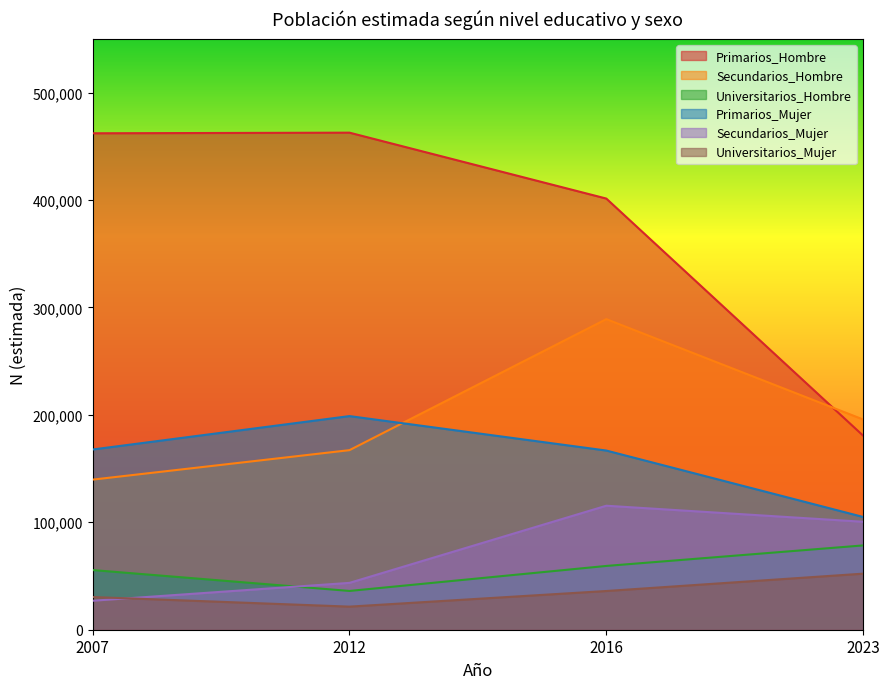

Reading left to right, what are all the values shown in this chart?

Primarios_Hombre: 462063	462631	401307	180635
Secundarios_Hombre: 139707	167132	289084	195681
Universitarios_Hombre: 55530	36094	59363	78461
Primarios_Mujer: 167745	198832	166767	104957
Secundarios_Mujer: 26956	43605	115410	100479
Universitarios_Mujer: 30431	21495	36036	52183